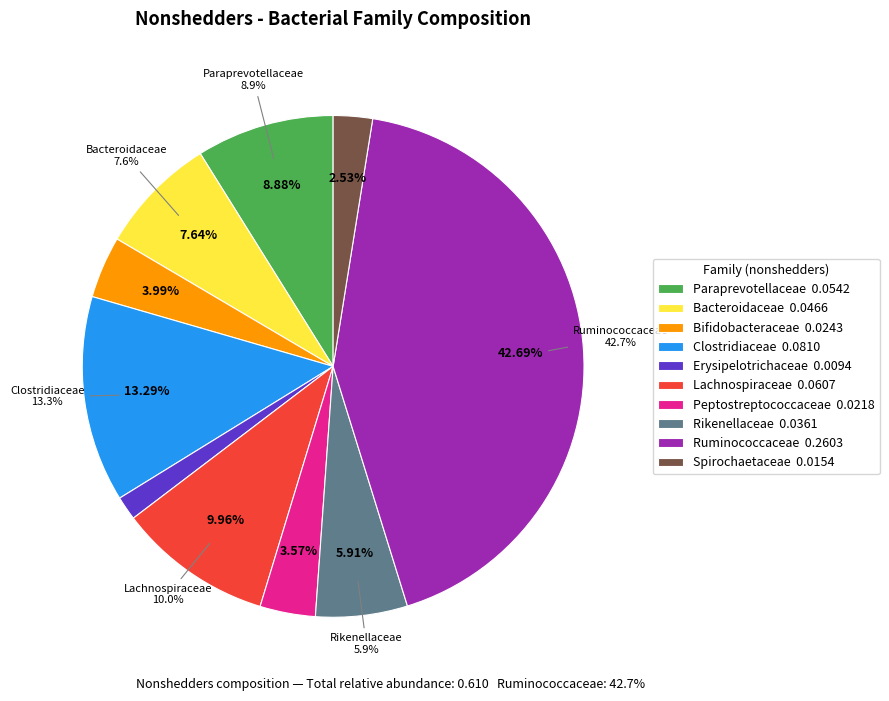

To the nearest percent, what is the combined percentage of Rikenellaceae and Bacteroidaceae?

14%